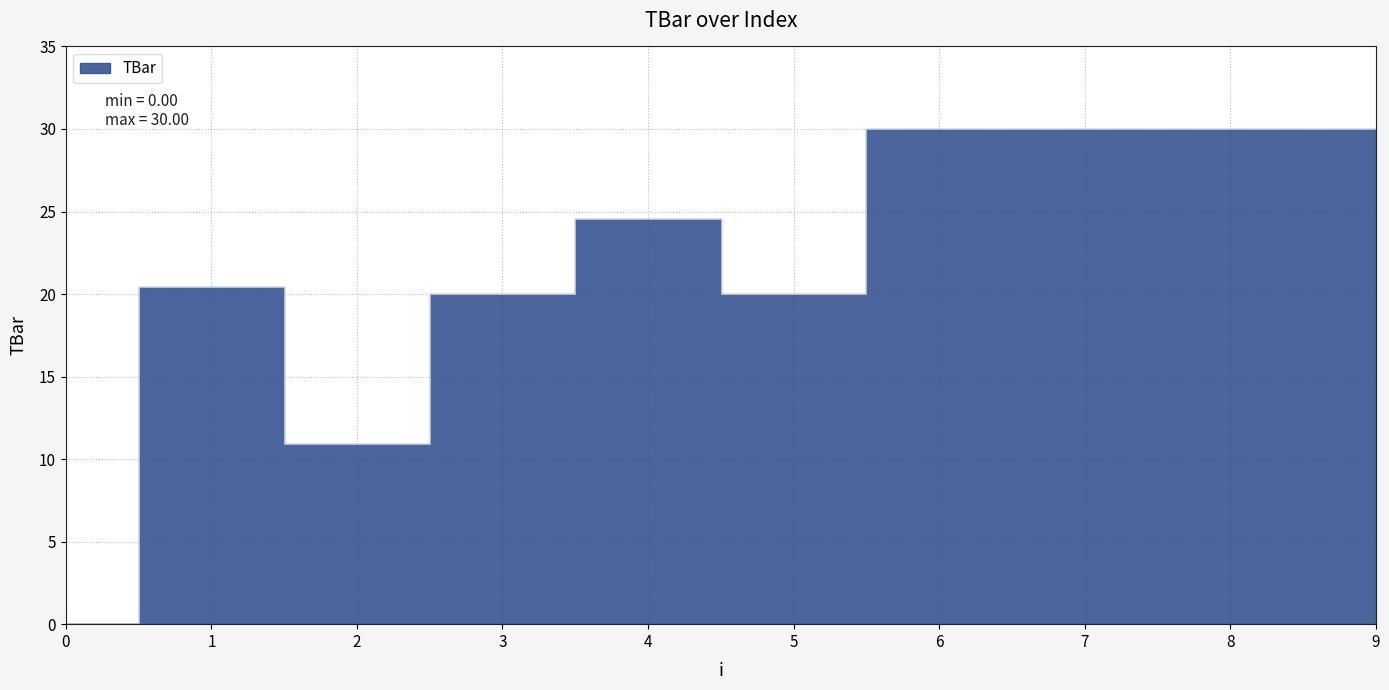

What is the value of the 9th point from the left?

30.0